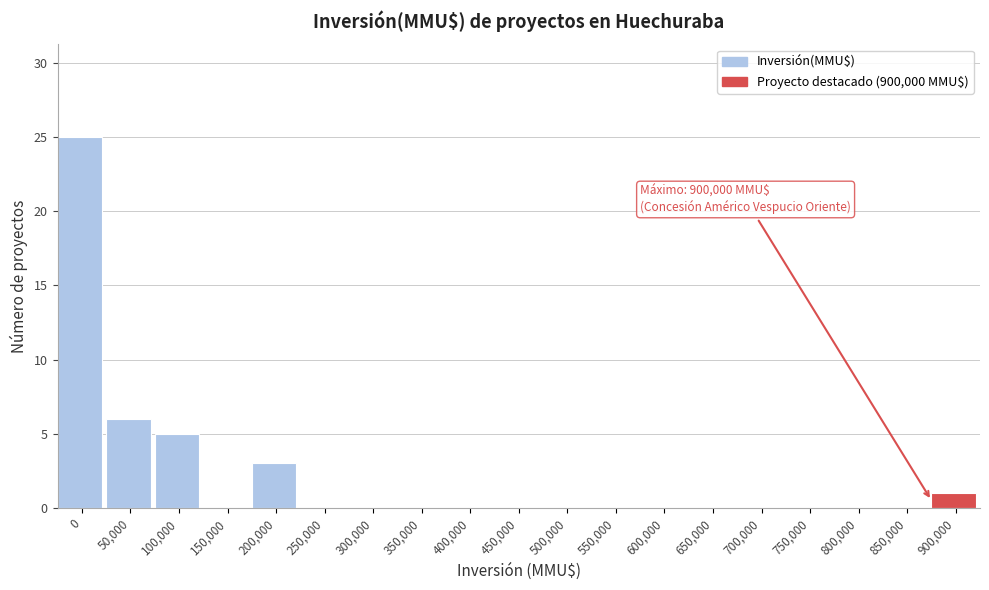

Reading left to right, list all the values displayed in this chart.

0=25	50,000=6	100,000=5	150,000=0	200,000=3	250,000=0	300,000=0	350,000=0	400,000=0	450,000=0	500,000=0	550,000=0	600,000=0	650,000=0	700,000=0	750,000=0	800,000=0	850,000=0	900,000=1